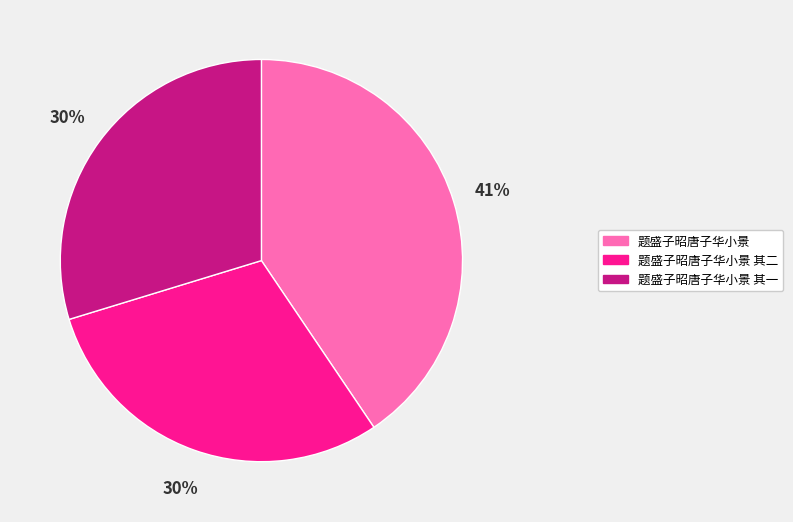

True or false: 题盛子昭唐子华小景 其二 accounts for 19% of the total.

False